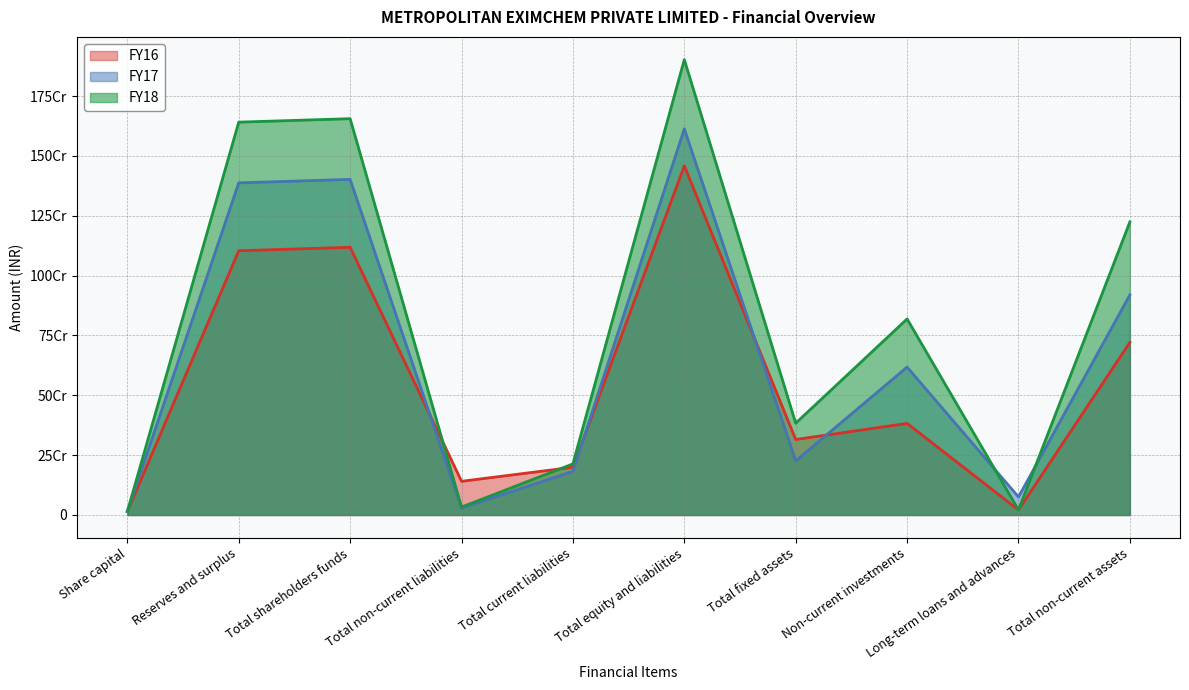

True or false: FY18 has more than 2 interior local peaks.

True